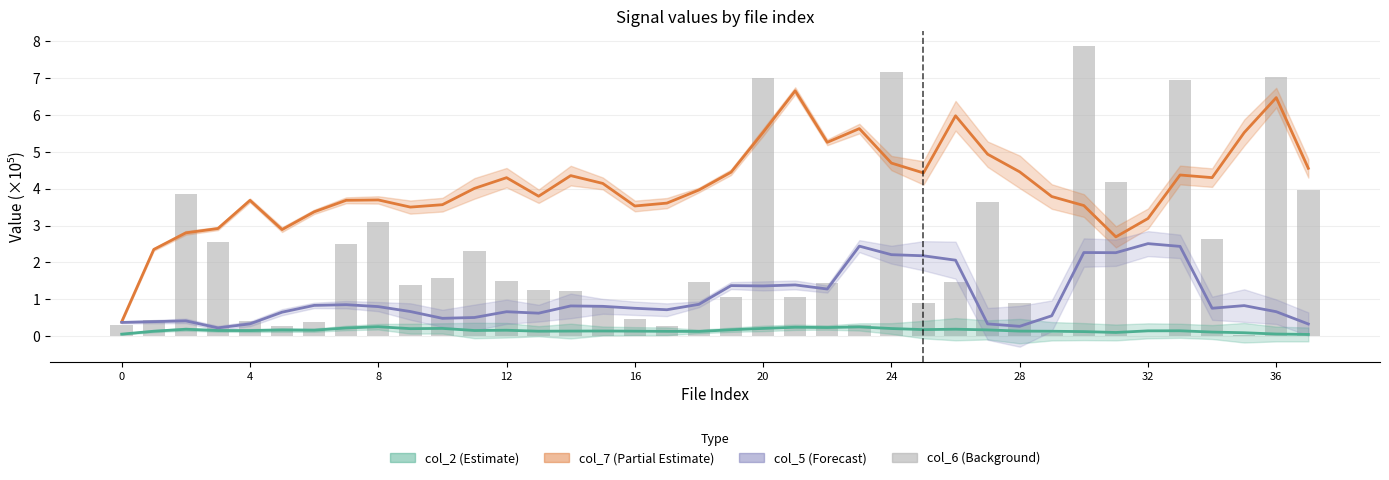

Where is the data nearest to the value 3?

8